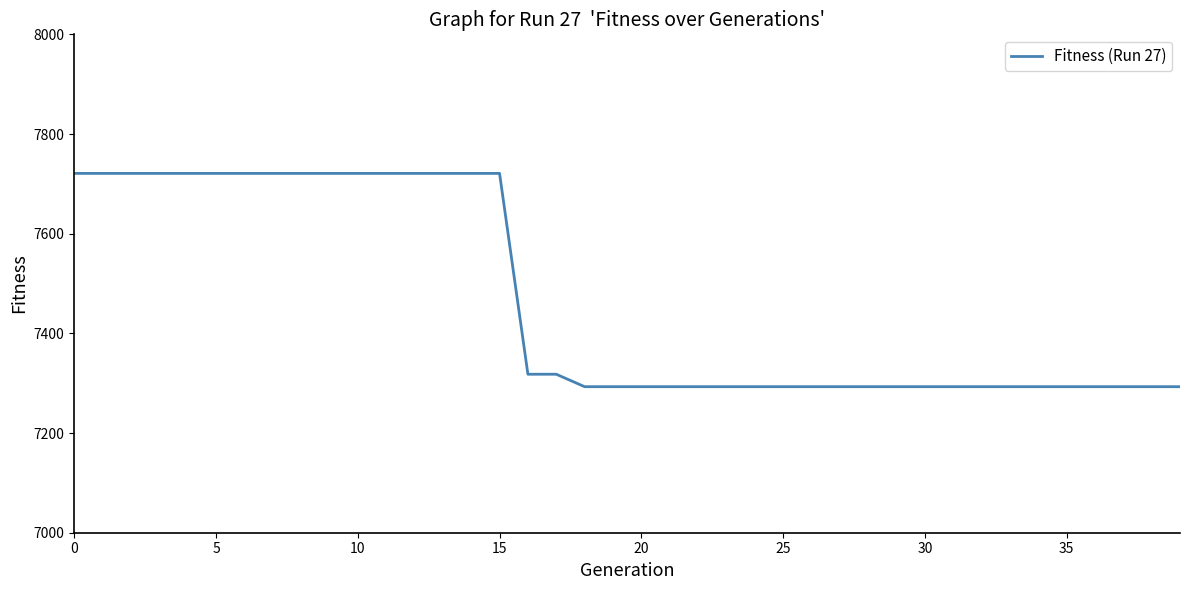

What is the difference between the second highest and second lowest values?

428